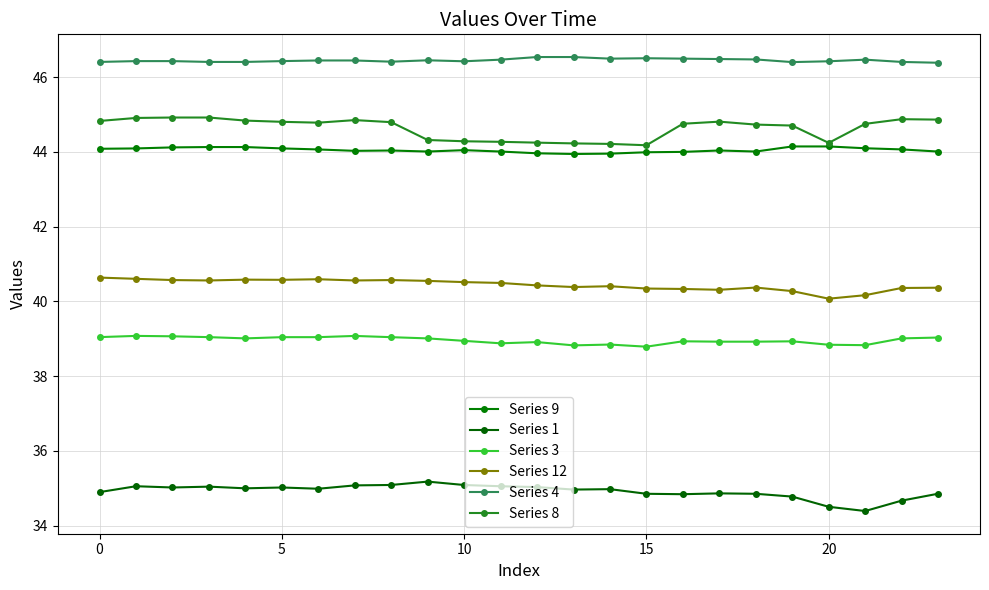

What are all the series names shown in the legend?

Series 9, Series 1, Series 3, Series 12, Series 4, Series 8